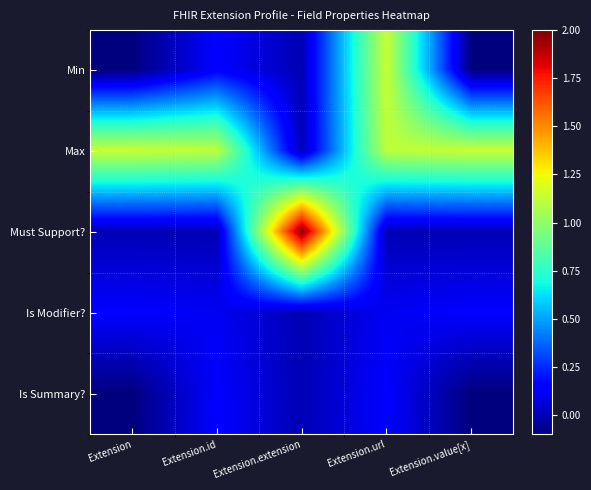

How many series are shown in this chart?

5